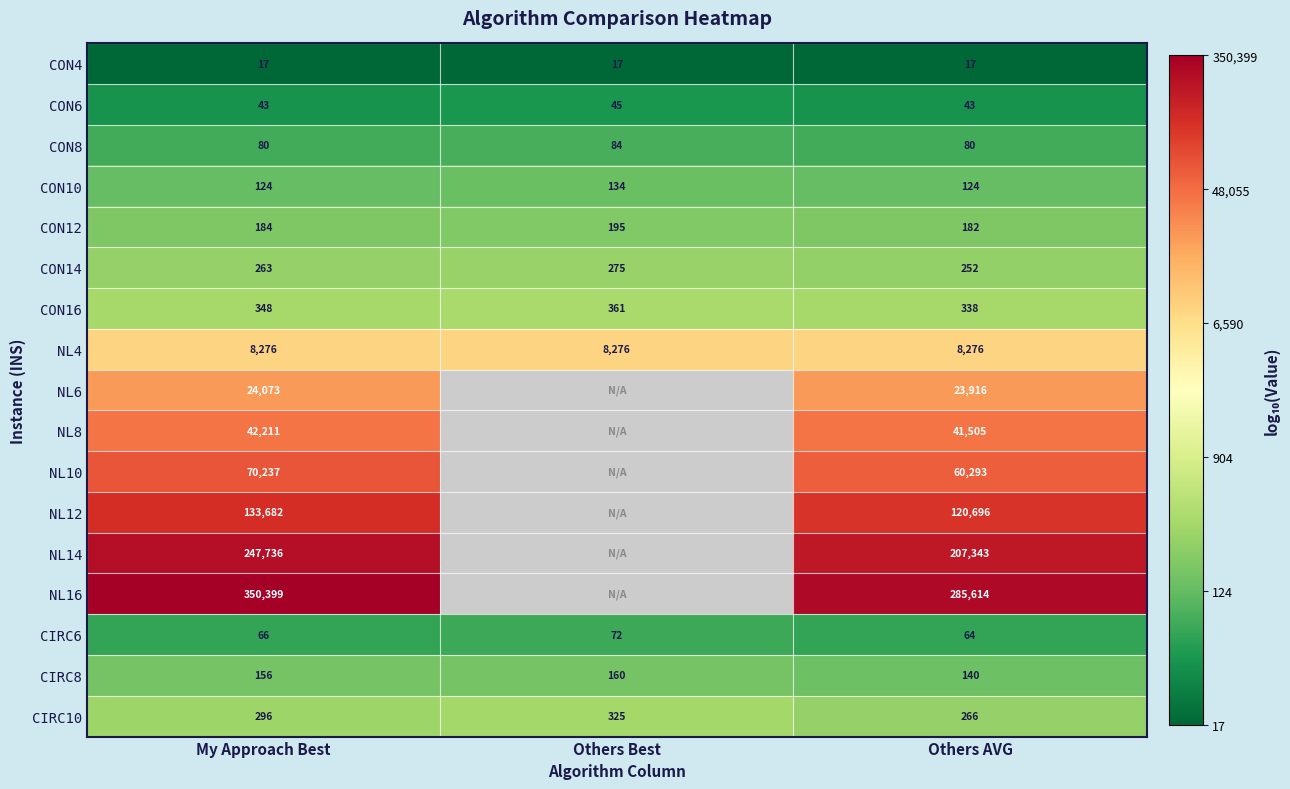

Is the value of CON16 at My Approach Best greater than the value of NL10 at Others AVG?

No